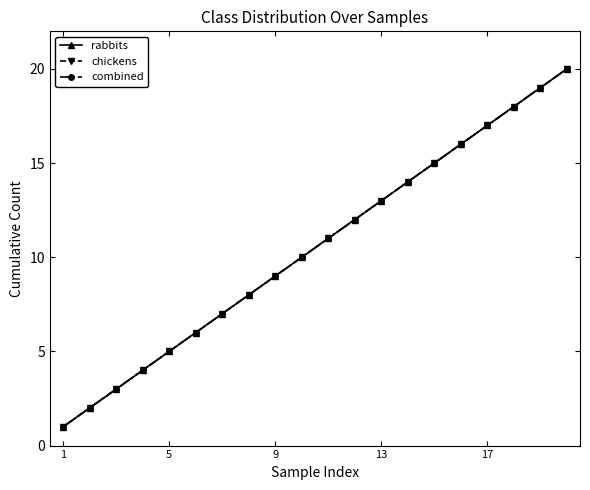

Does the chart have visible grid lines?

No